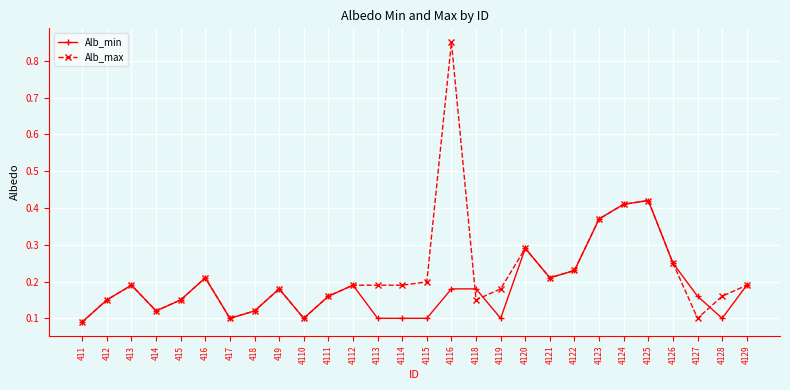

Is the value of Alb_max at 4128 greater than the value of Alb_min at 414?

Yes